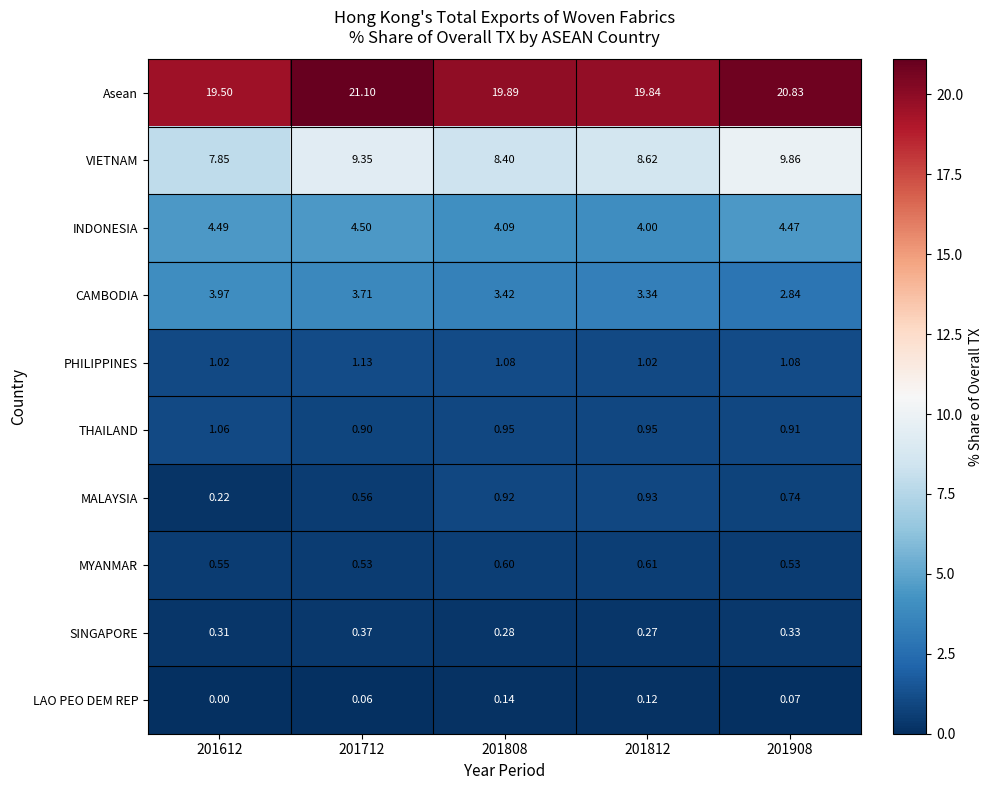

Which category has the lowest value across all series?

201612